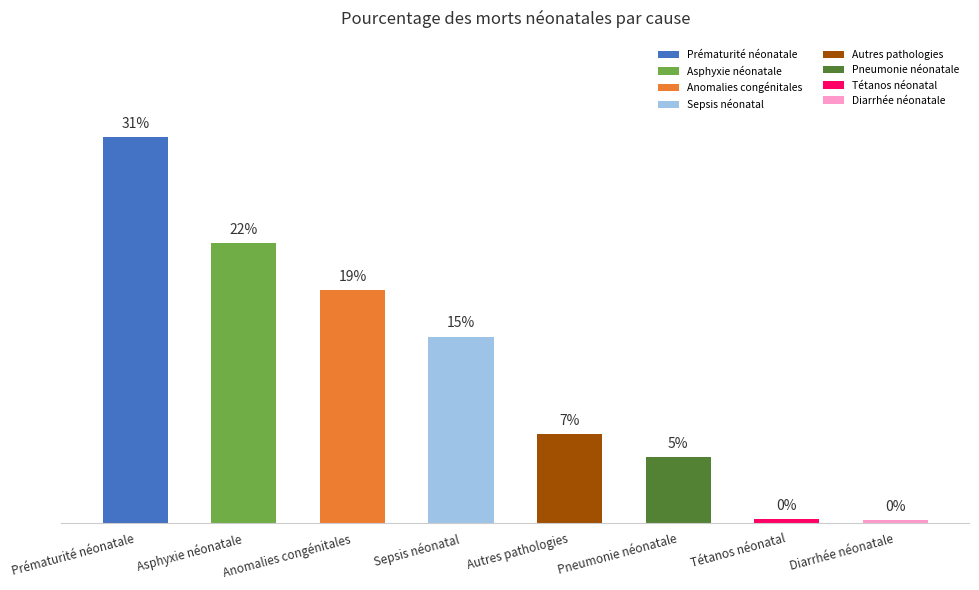

Are the bars horizontal?

No